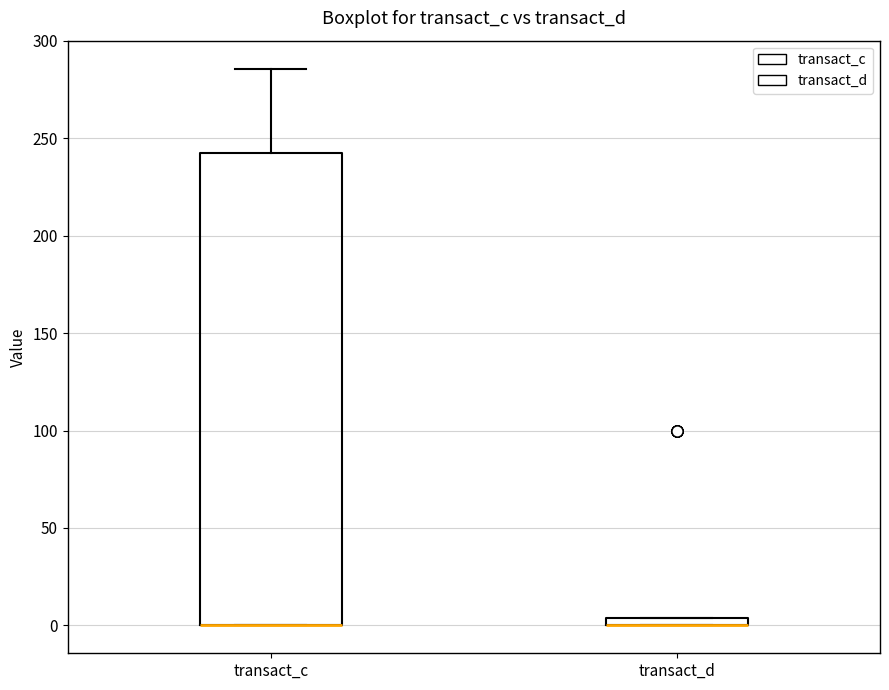

Where is the lower edge of the box for transact_d on the y-axis? The values are not printed on the chart, so give them approximately, as read against the axis.

0